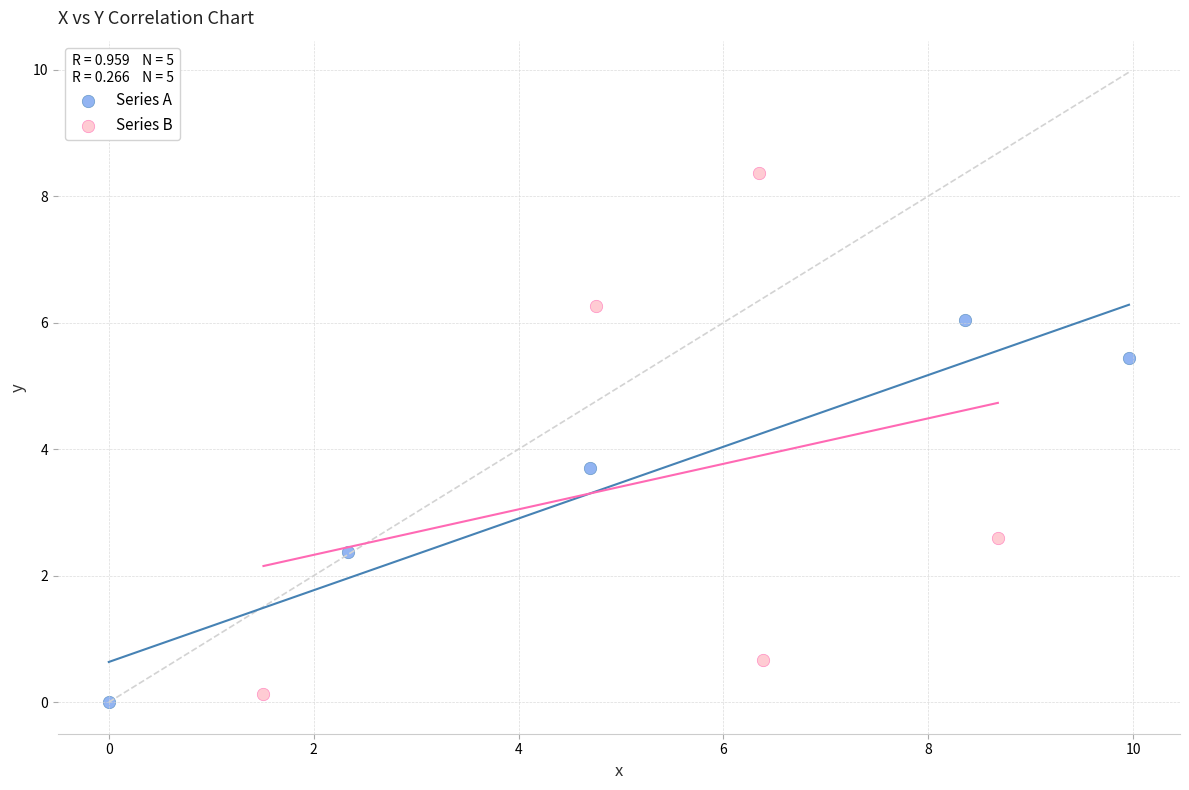

Which series contains the highest Y value?

Series B